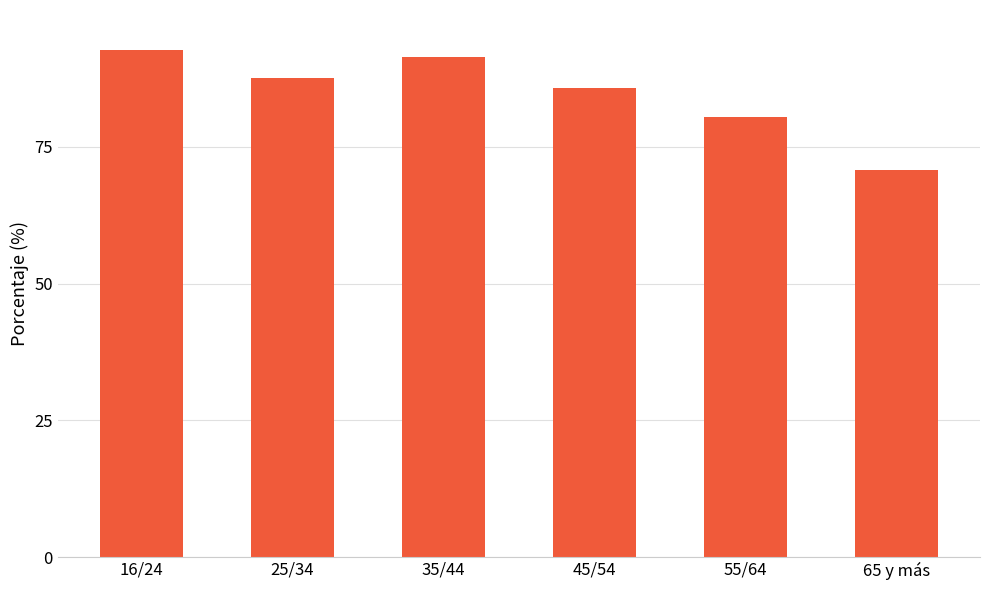

What is the approximate value at 45/54?

85.7